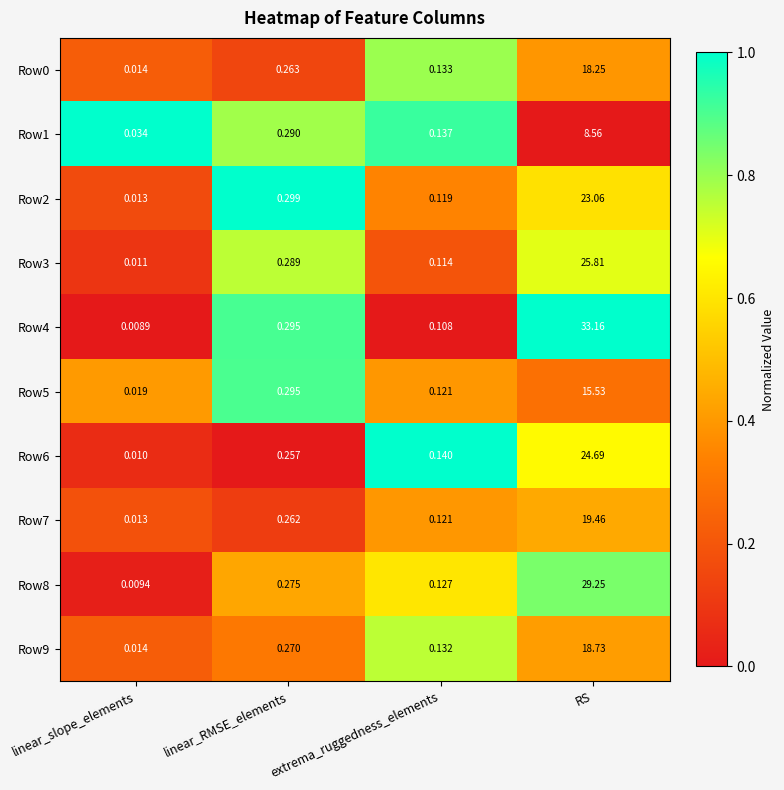

At which category is the sum across all series the highest?

RS